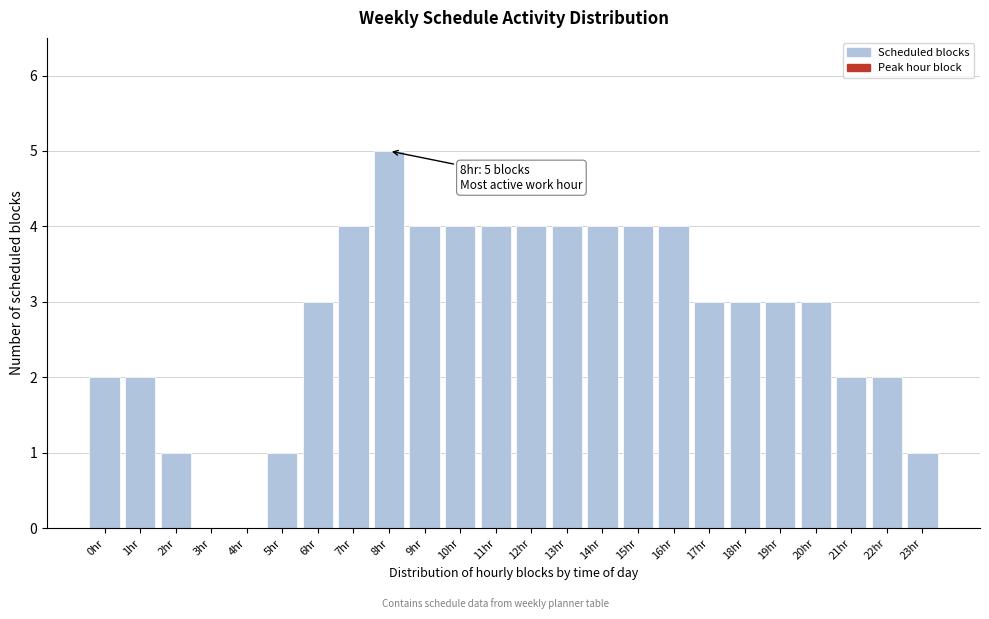

Reading left to right, transcribe all the data shown in this chart.

0hr=2	1hr=2	2hr=1	3hr=0	4hr=0	5hr=1	6hr=3	7hr=4	8hr=5	9hr=4	10hr=4	11hr=4	12hr=4	13hr=4	14hr=4	15hr=4	16hr=4	17hr=3	18hr=3	19hr=3	20hr=3	21hr=2	22hr=2	23hr=1